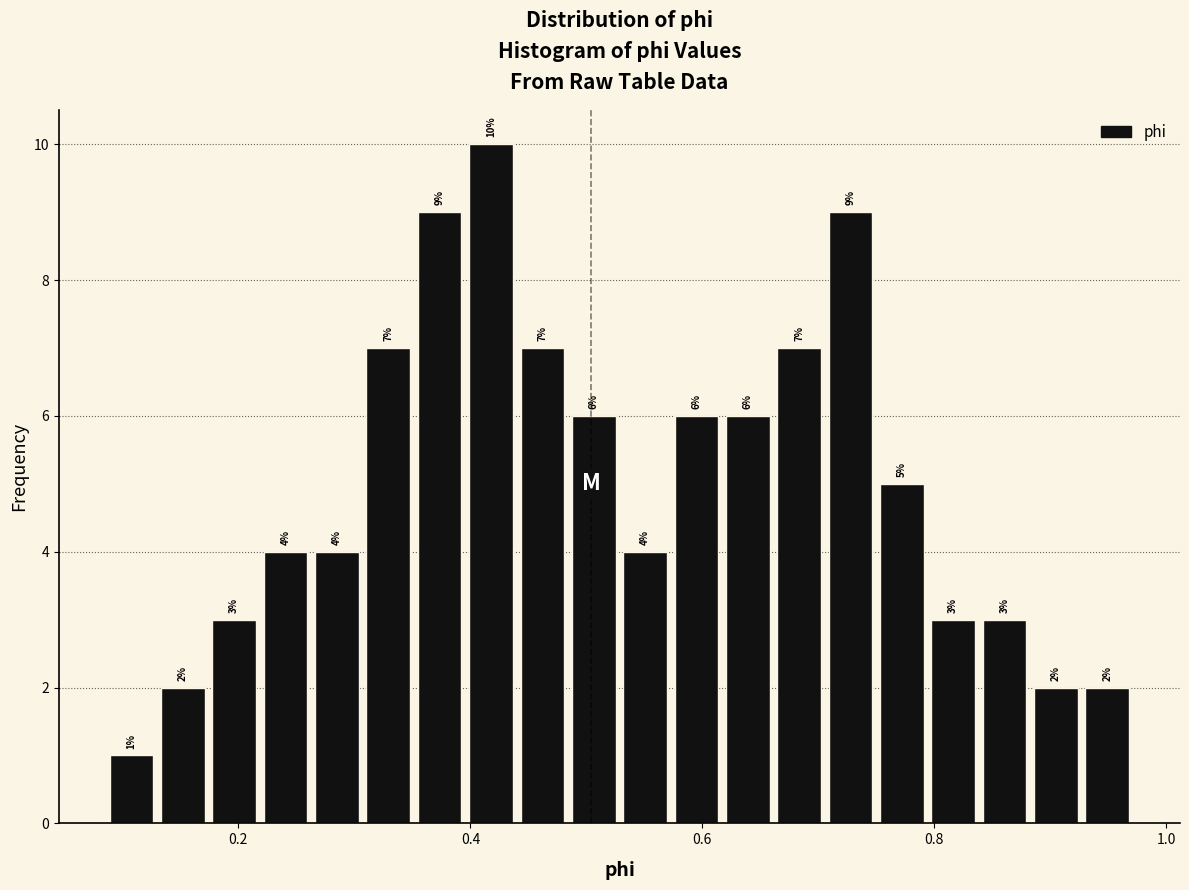

Read against the x-axis, roughly where is the centre of the tallest bar?

0.42